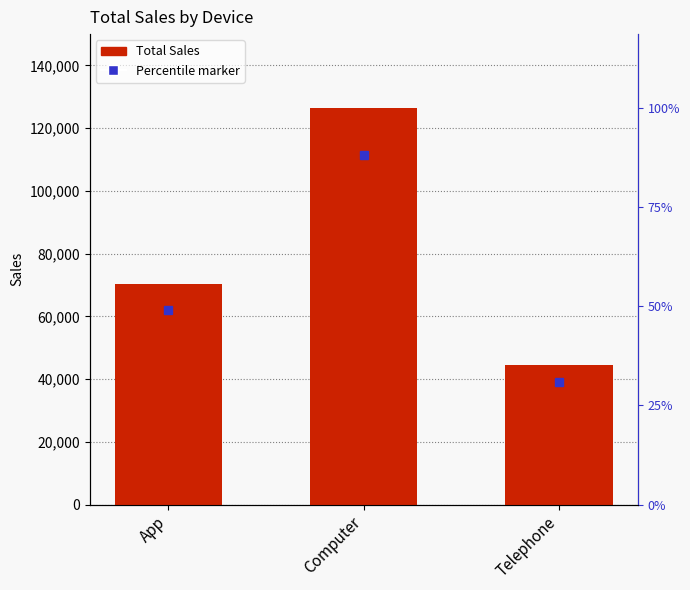

Is it true that the value at Telephone is 11191?

False